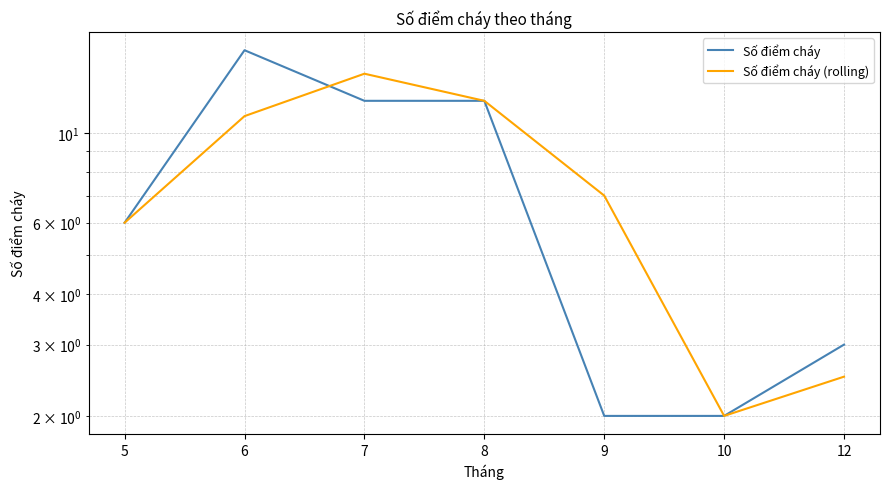

What are all the series names shown in the legend?

Số điểm cháy, Số điểm cháy (rolling)